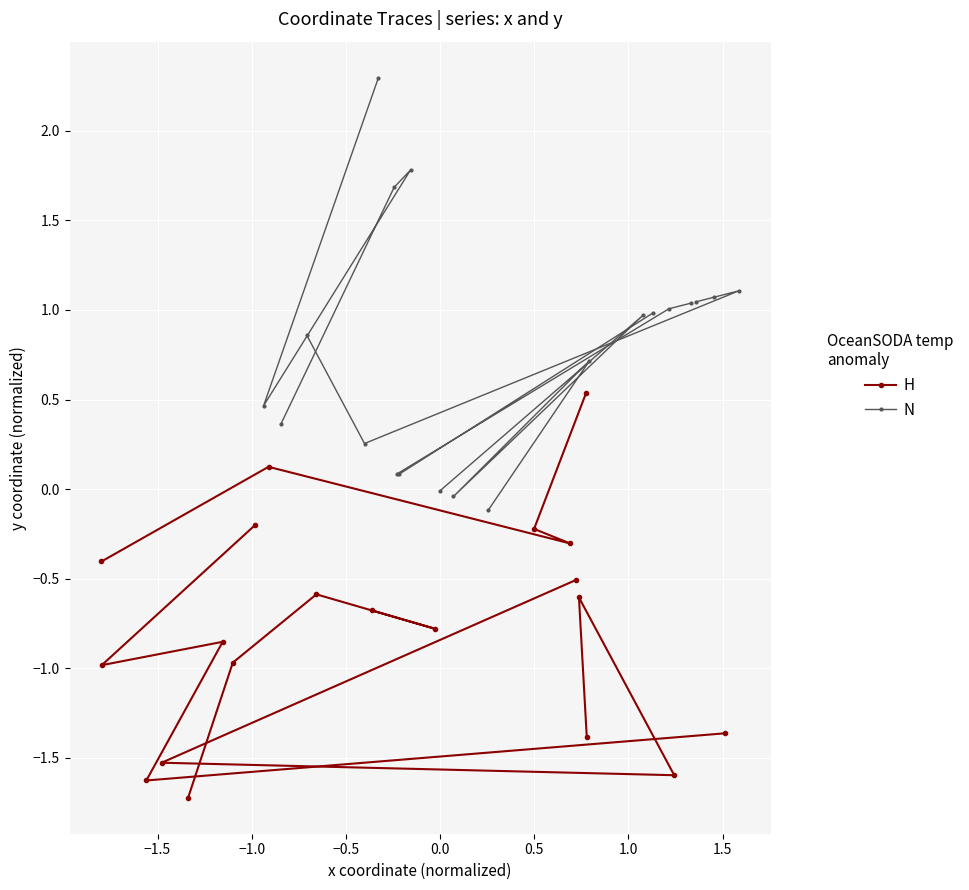

List the series in order of their peak value, lowest first.

H, N